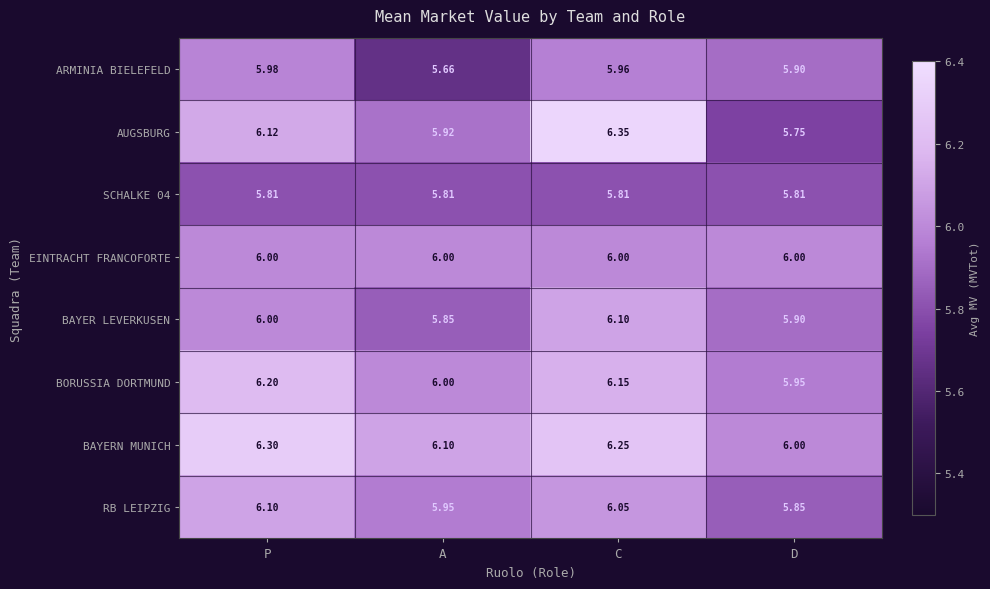

Where does the AUGSBURG series first go above 6?

P